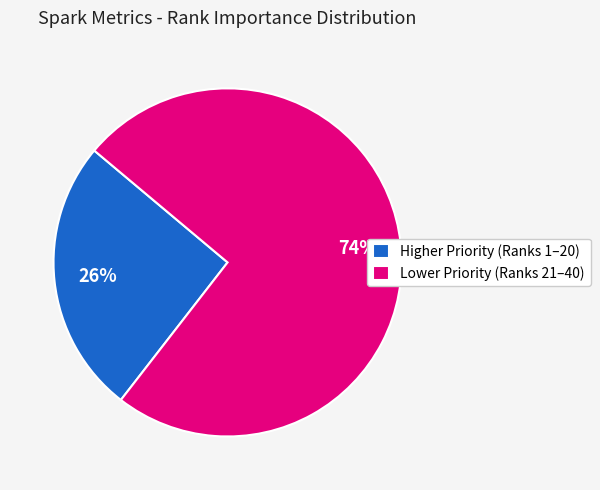

Rank the categories by value from highest to lowest.

Lower Priority (Ranks 21–40), Higher Priority (Ranks 1–20)